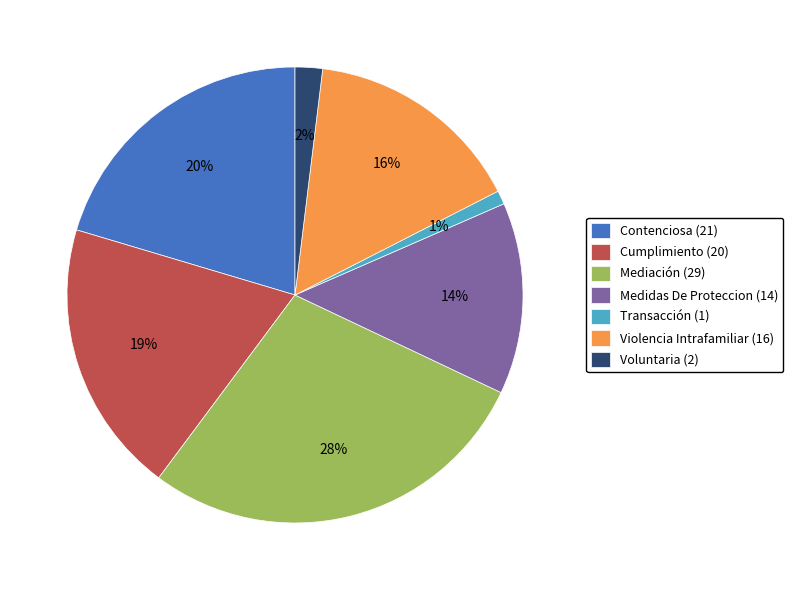

Approximately how many times larger is the value at Voluntaria compared to Transacción?

2.0